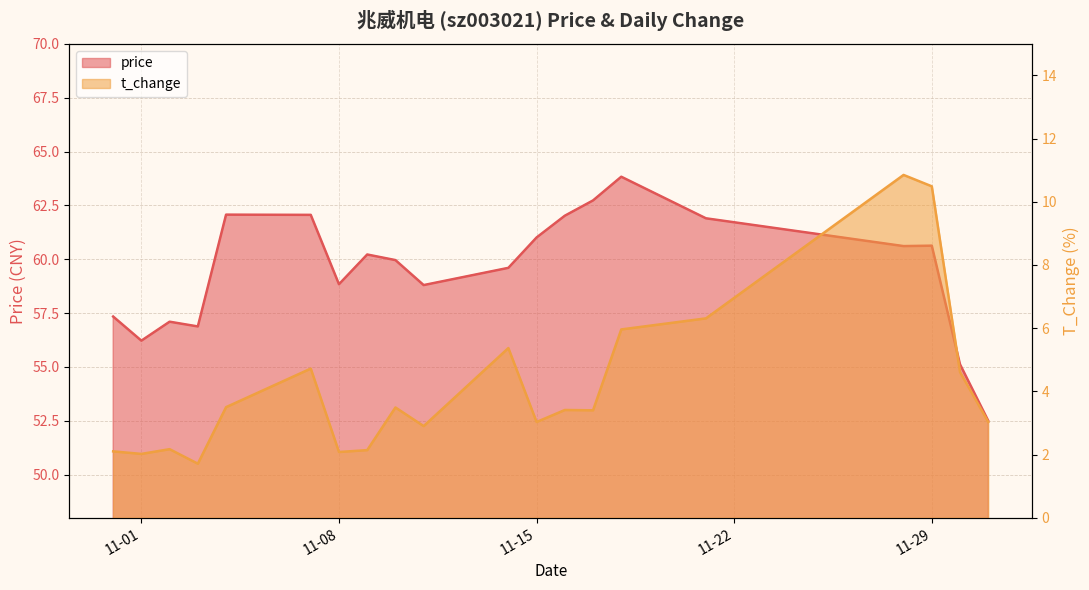

How many data points in t_change are less than 3?

7